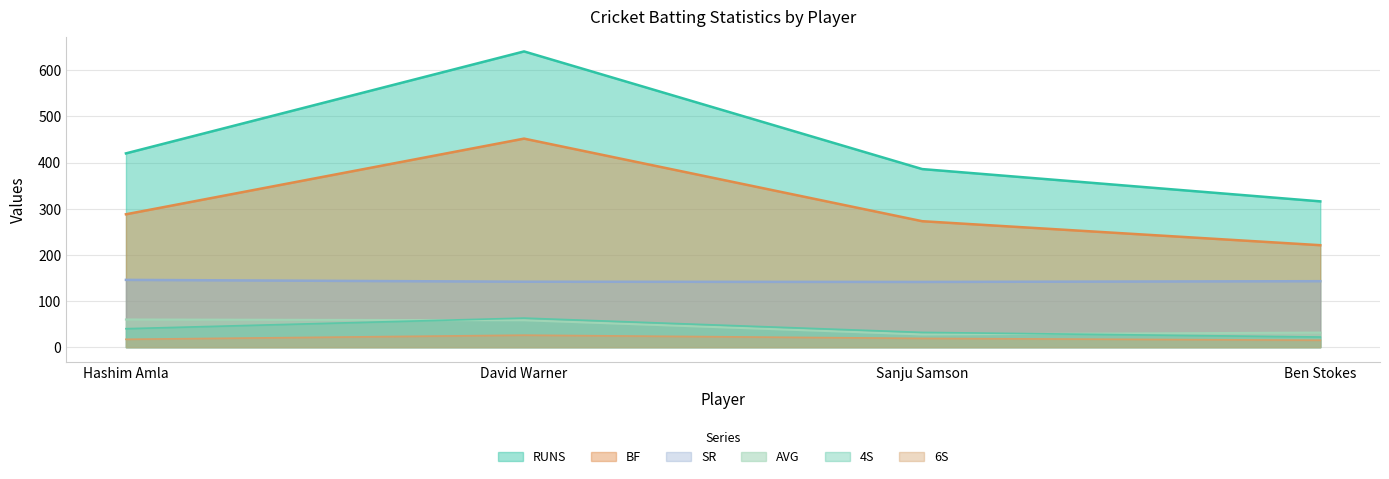

True or false: AVG and 6S cross at least once.

False